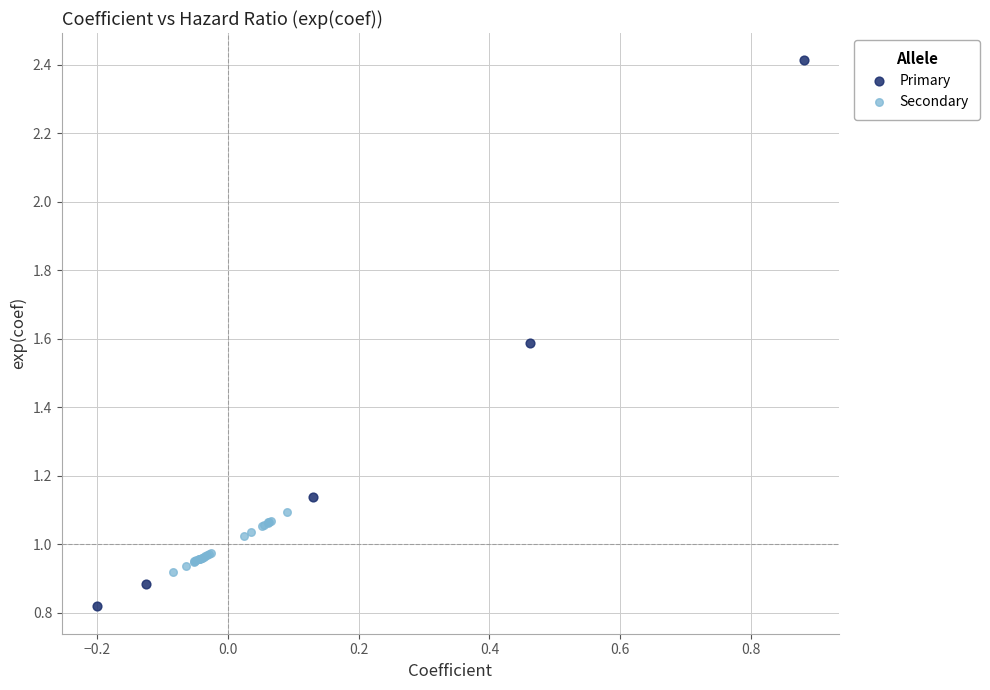

Which series has the widest spread of Y values?

Primary